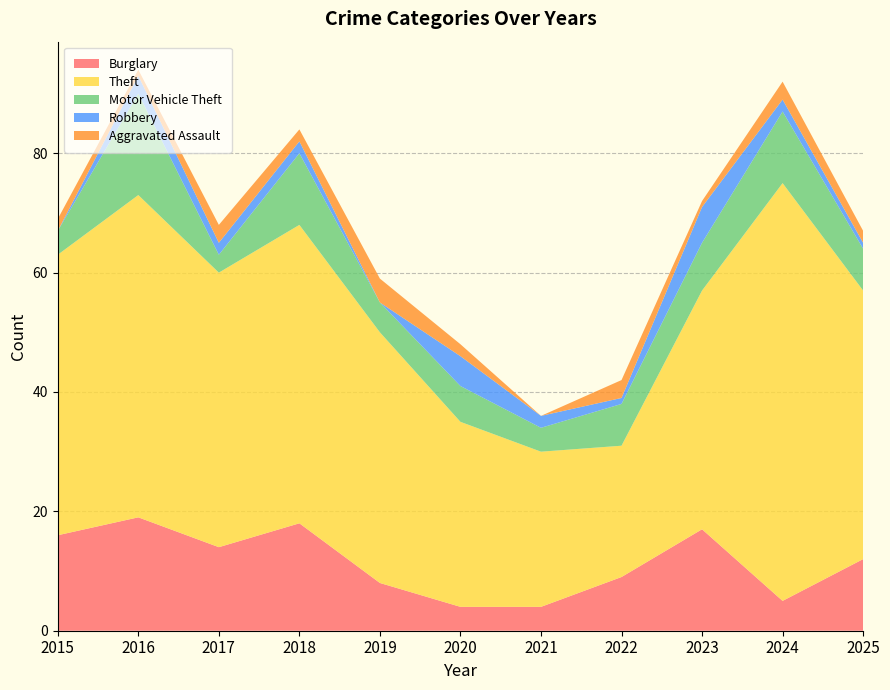

Reading left to right, extract all data points from this chart.

Burglary: 16	19	14	18	8	4	4	9	17	5	12
Theft: 47	54	46	50	42	31	26	22	40	70	45
Motor Vehicle Theft: 4	17	3	12	5	6	4	7	8	12	7
Robbery: 0	3	2	2	0	5	2	1	6	2	1
Aggravated Assault: 2	1	3	2	4	2	0	3	1	3	2